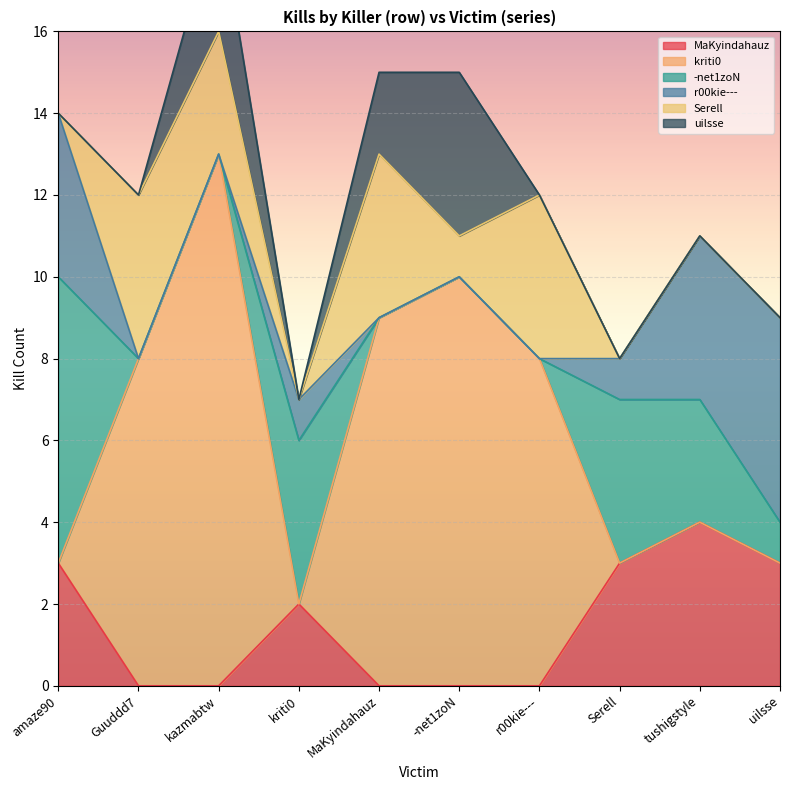

List the series in order of their peak value, lowest first.

MaKyindahauz, Serell, uilsse, r00kie---, -net1zoN, kriti0